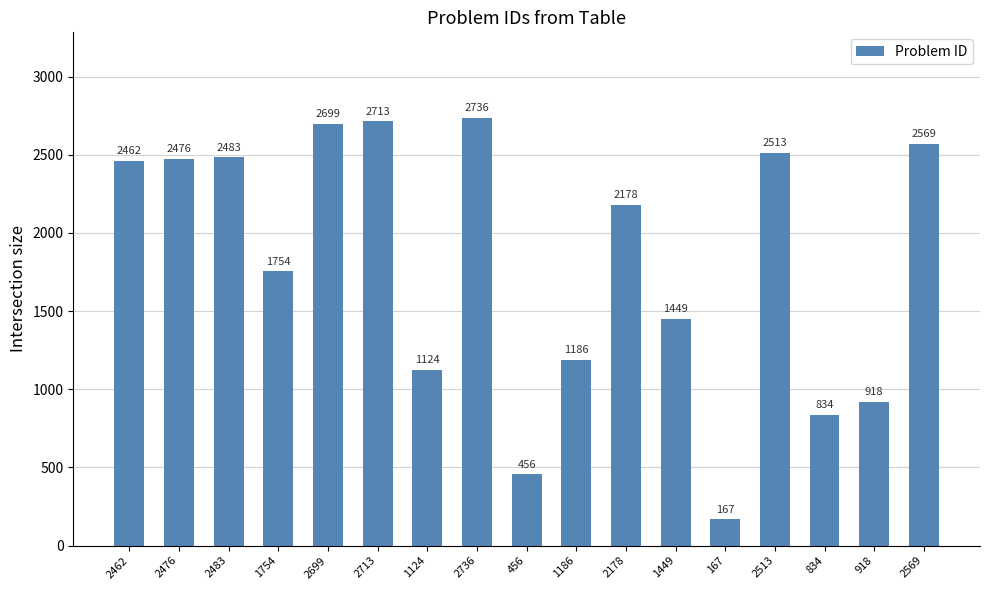

What is the change in value from 2736 to 2569?

-167